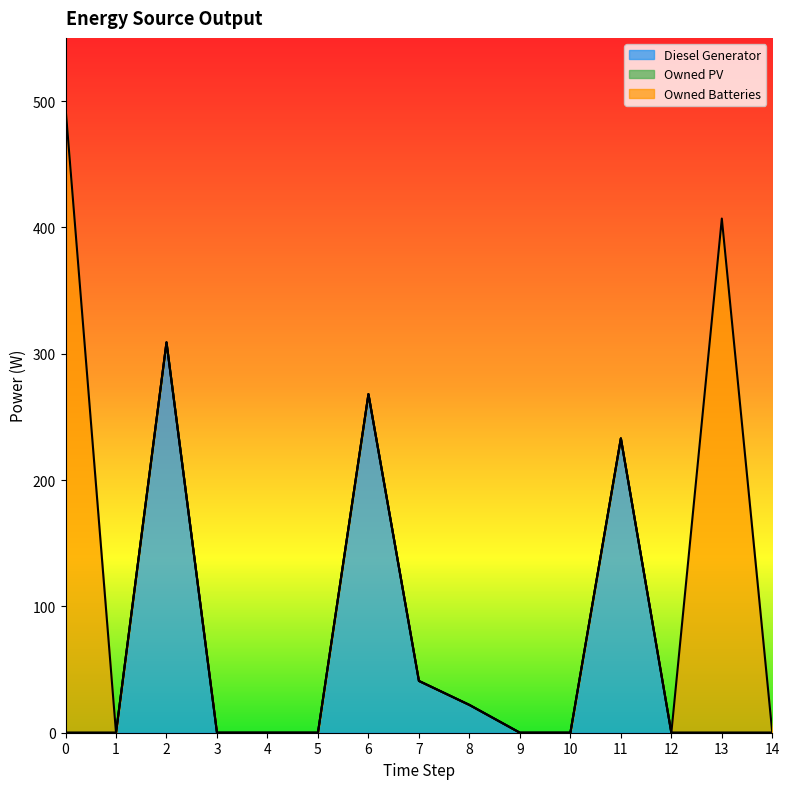

True or false: Diesel Generator and Owned Batteries cross at least once.

False